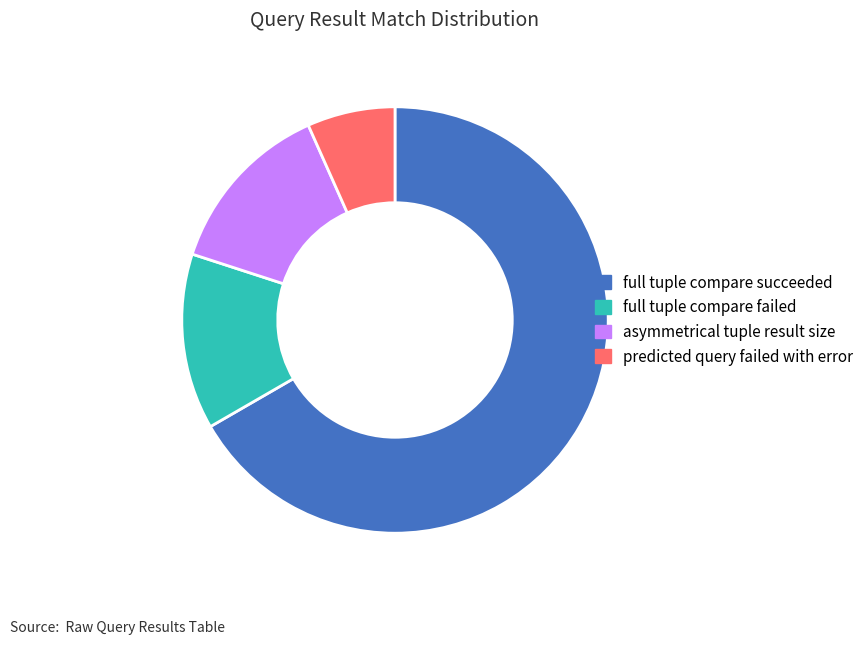

Which has a higher value, full tuple compare succeeded or asymmetrical tuple result size?

full tuple compare succeeded